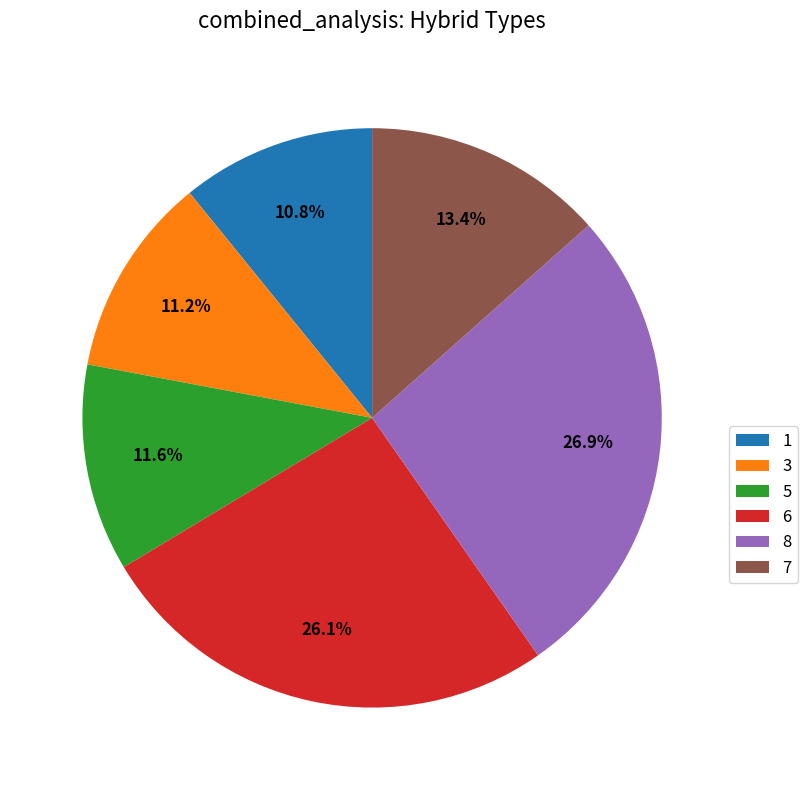

To the nearest percent, what portion does 8 represent?

27%